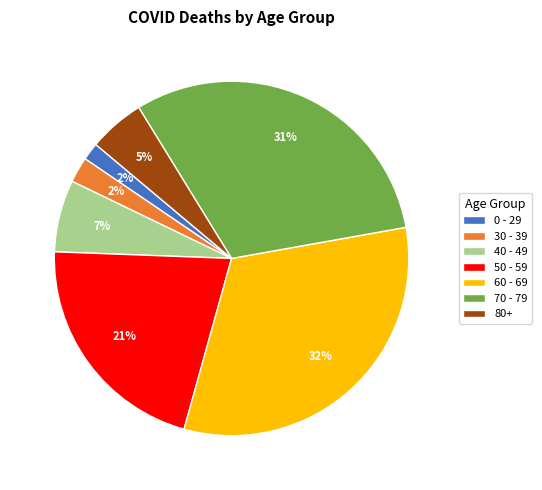

To the nearest percent, what is the average slice percentage?

14%